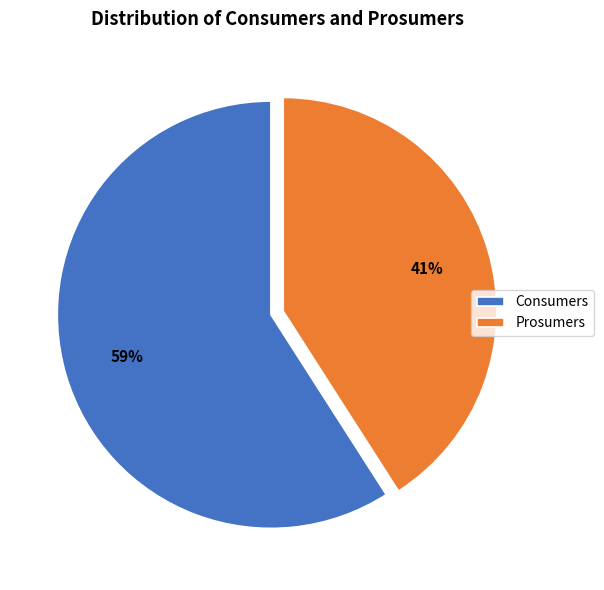

Rank the categories by value from highest to lowest.

Consumers, Prosumers